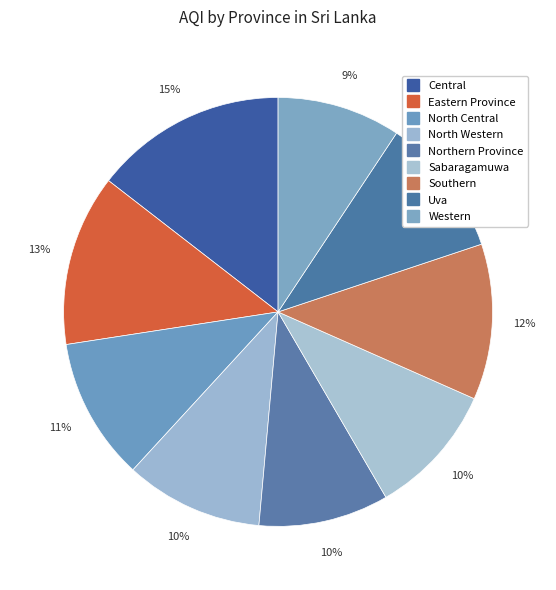

To the nearest percent, what portion does Sabaragamuwa represent?

10%